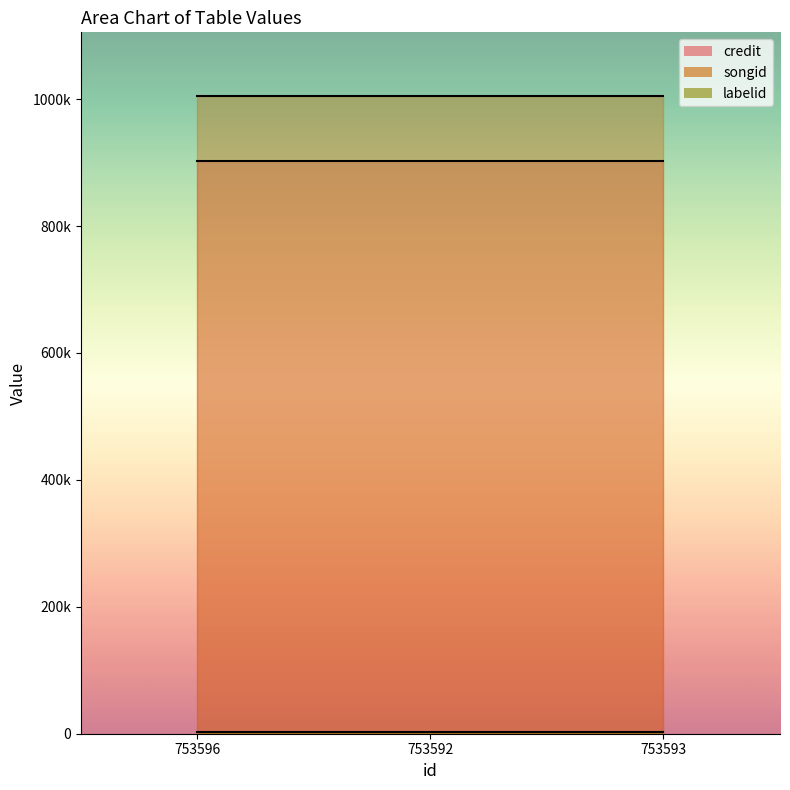

At which category is the sum across all series the highest?

753596